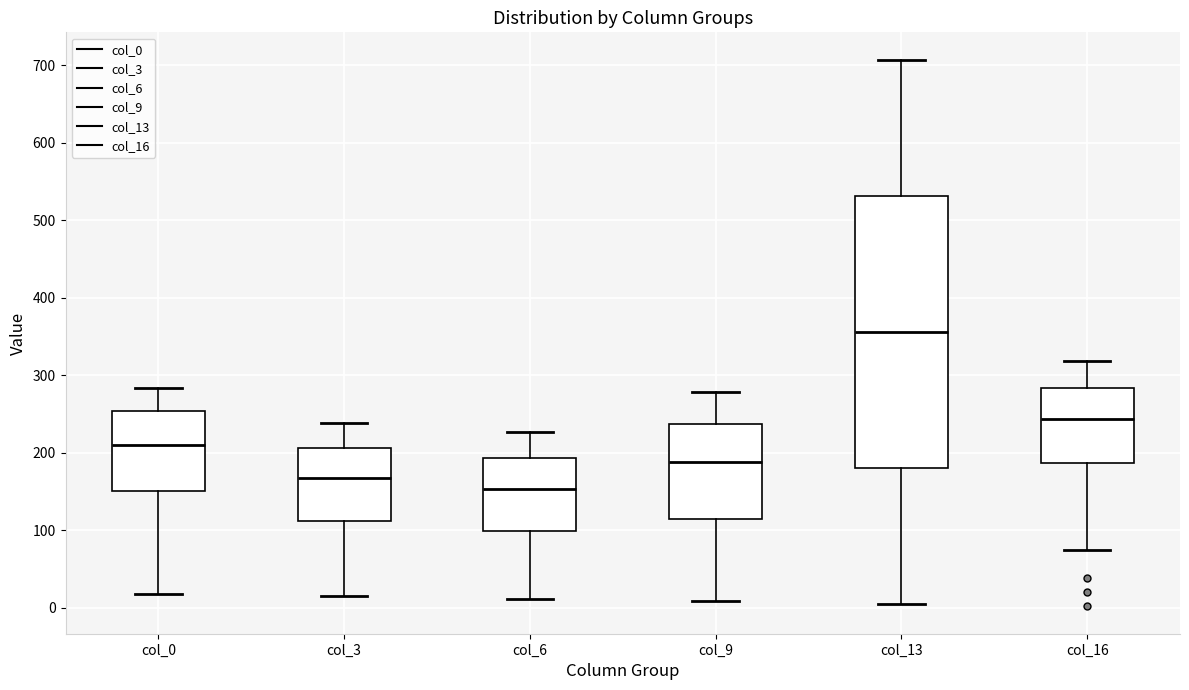

Reading left to right, read every box against the y-axis: the position of its median line, the range the box covers, and the ends of its whiskers. The values are not printed on the chart, so give them approximately, as read against the axis.

col_0: median 210, box 150 to 250, whiskers 20 to 280
col_3: median 170, box 110 to 210, whiskers 20 to 240
col_6: median 150, box 100 to 190, whiskers 10 to 230
col_9: median 190, box 120 to 240, whiskers 10 to 280
col_13: median 360, box 180 to 530, whiskers 10 to 710
col_16: median 240, box 190 to 280, whiskers 80 to 320